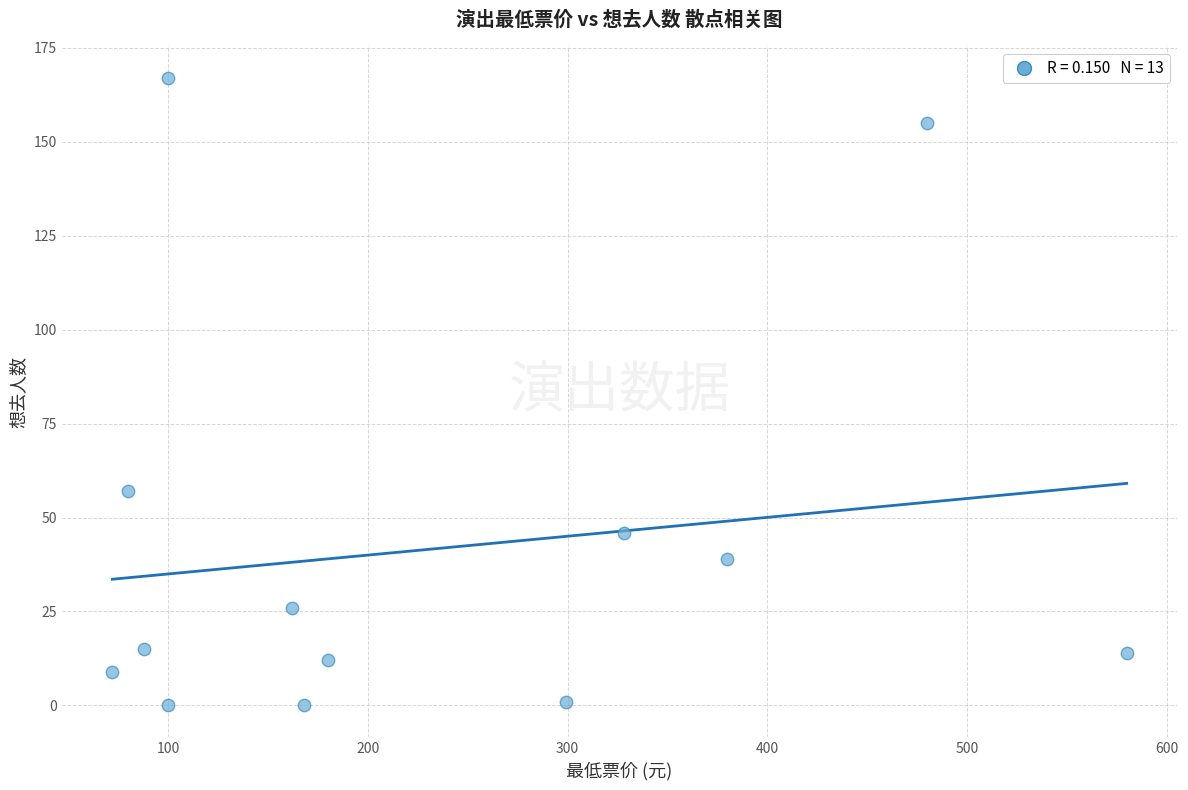

What is the range of X values (max minus min)?

508